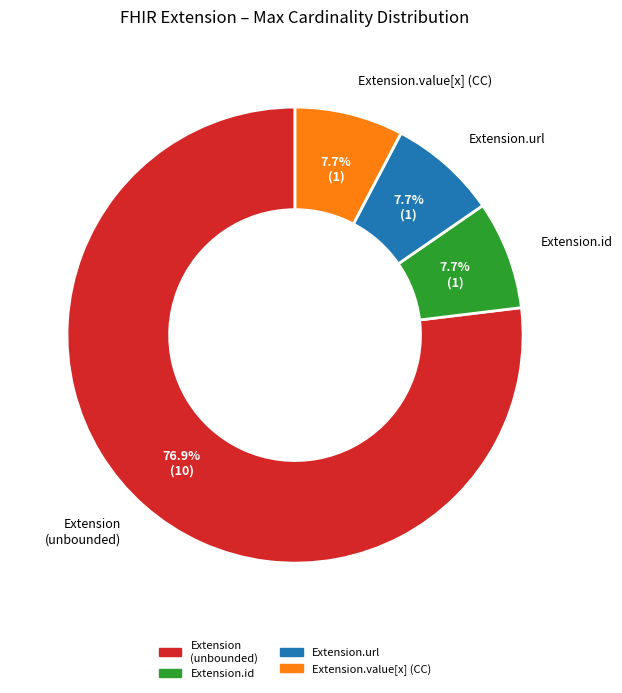

Is Extension.id the majority of the pie?

No